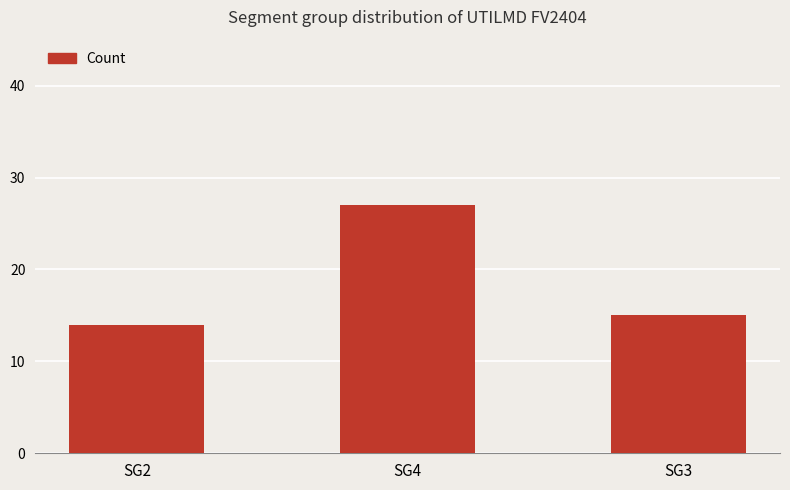

Reading left to right, what are all the values shown in this chart?

14	27	15